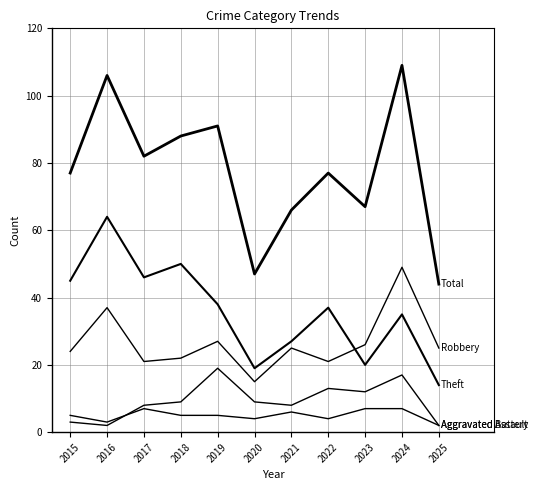

Which has a higher value, 2018 or 2024?

2024